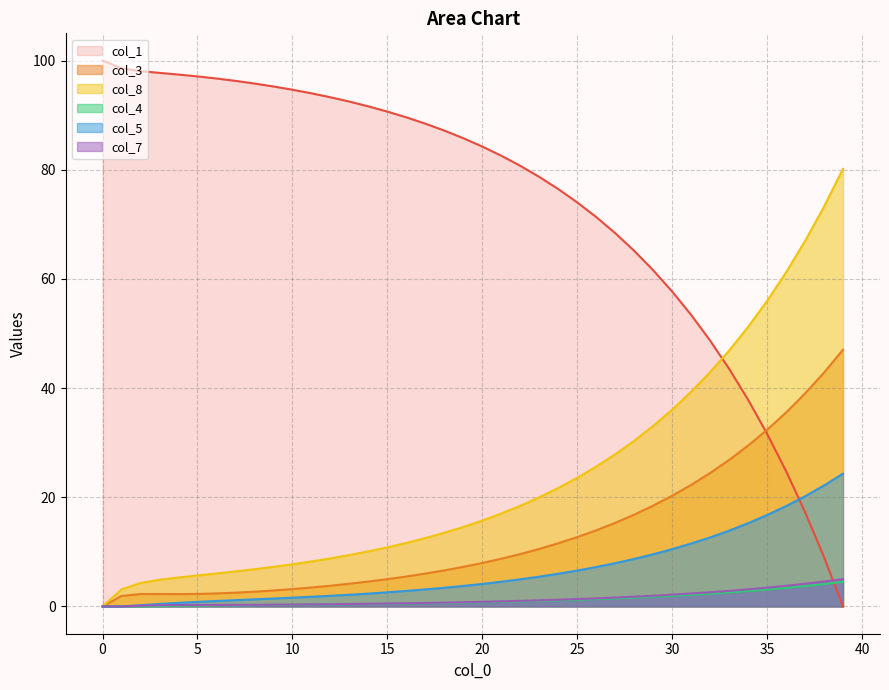

Is the value of col_3 at 1 greater than the value of col_1 at 8?

No